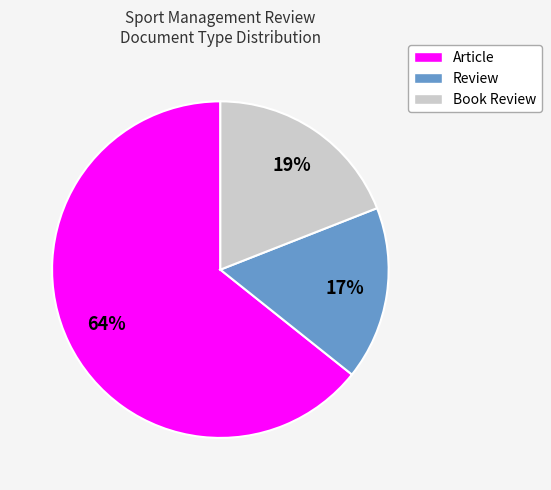

Do Review and Book Review together represent more than half of the pie?

No